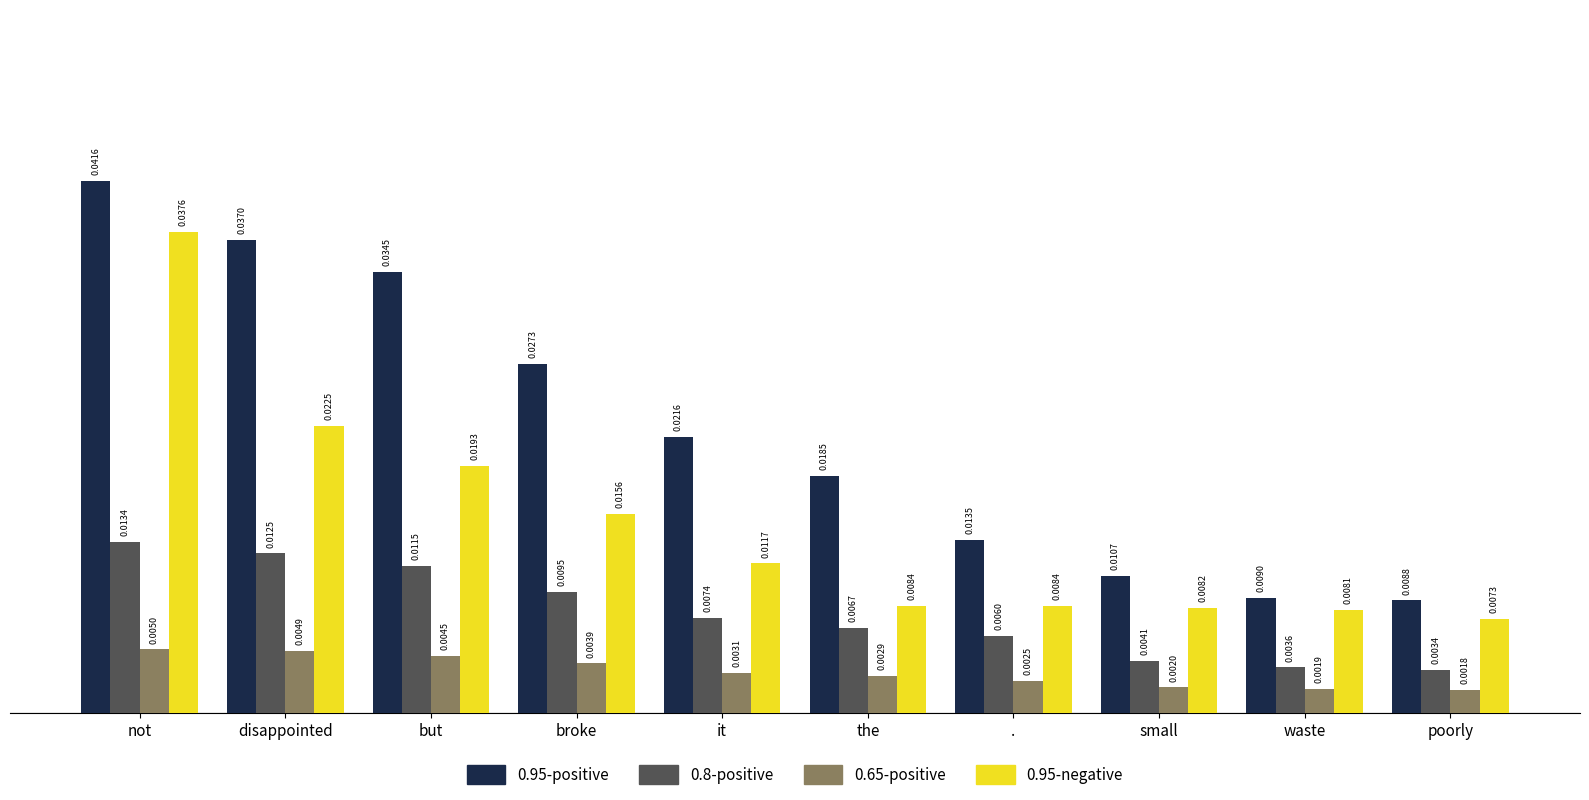

At which category is the sum across all series the highest?

not